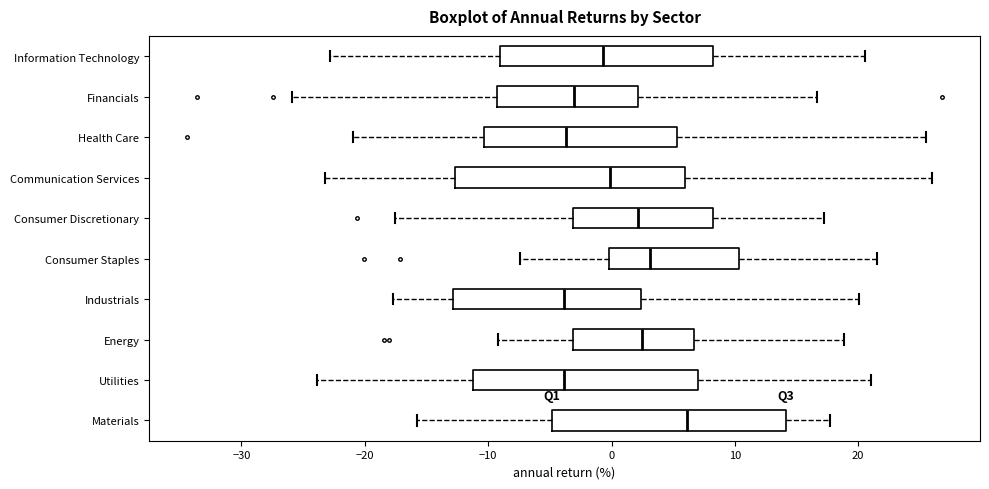

Reading bottom to top, read every box against the x-axis: the position of its median line, the range the box covers, and the ends of its whiskers. The values are not printed on the chart, so give them approximately, as read against the axis.

Materials: median 6, box -5 to 14, whiskers -16 to 18
Utilities: median -4, box -11 to 7, whiskers -24 to 21
Energy: median 2, box -3 to 7, whiskers -9 to 19
Industrials: median -4, box -13 to 2, whiskers -18 to 20
Consumer Staples: median 3, box 0 to 10, whiskers -7 to 22
Consumer Discretionary: median 2, box -3 to 8, whiskers -18 to 17
Communication Services: median 0, box -13 to 6, whiskers -23 to 26
Health Care: median -4, box -10 to 5, whiskers -21 to 26
Financials: median -3, box -9 to 2, whiskers -26 to 17
Information Technology: median -1, box -9 to 8, whiskers -23 to 21